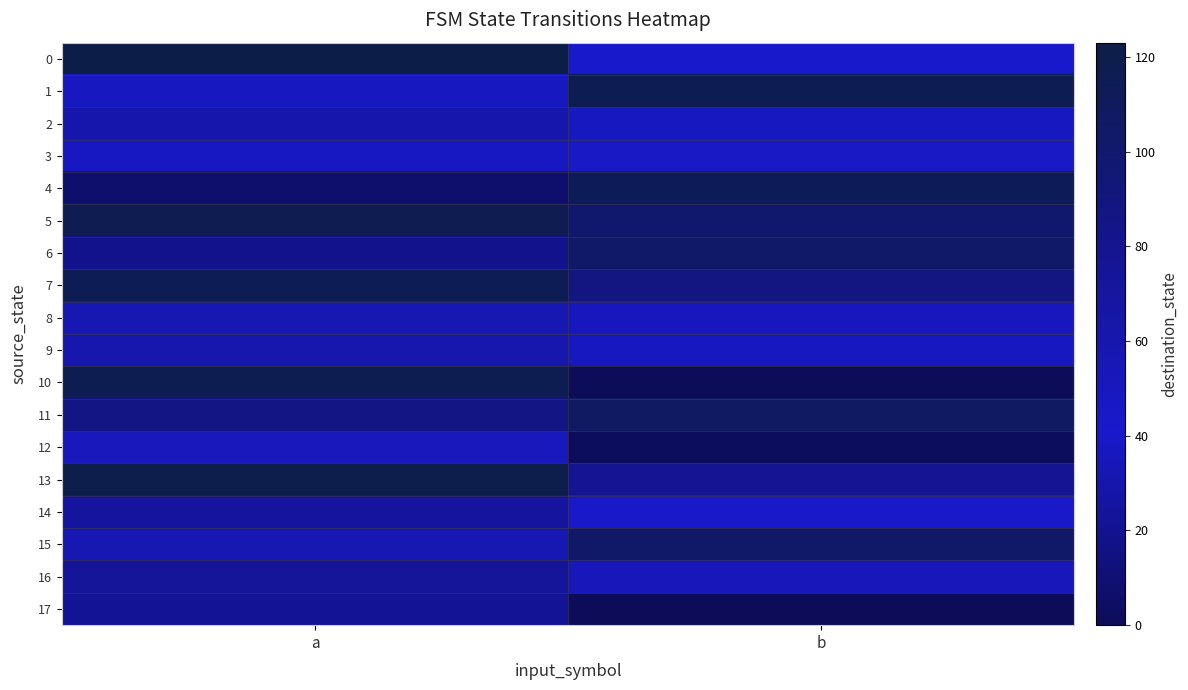

Reading right to left, list all the values displayed in this chart.

0: b=41	a=123
1: b=115	a=48
2: b=49	a=30
3: b=45	a=47
4: b=112	a=7
5: b=100	a=116
6: b=103	a=19
7: b=88	a=114
8: b=36	a=58
9: b=48	a=61
10: b=0	a=117
11: b=107	a=86
12: b=2	a=50
13: b=77	a=120
14: b=42	a=25
15: b=103	a=58
16: b=52	a=73
17: b=0	a=22